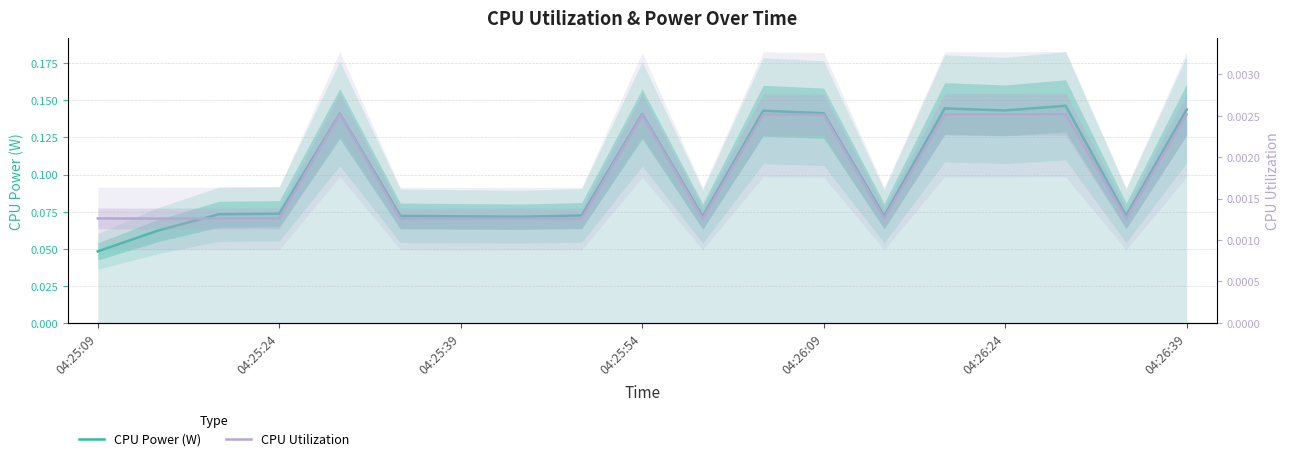

In CPU Utilization, how many points are lower than both neighbors (excluding endpoints)?

5